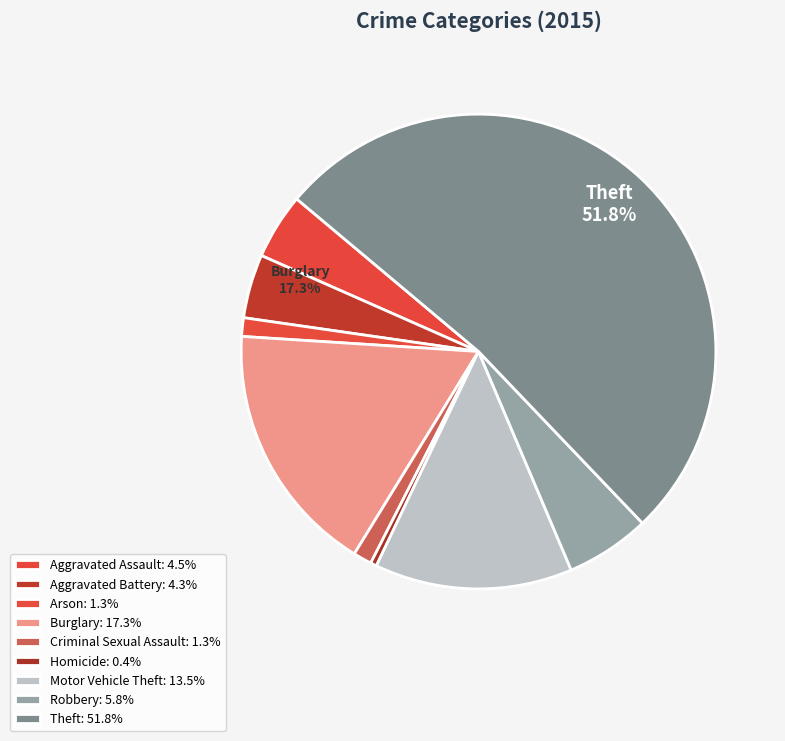

Rank the categories by value from highest to lowest.

Theft, Burglary, Motor Vehicle Theft, Robbery, Aggravated Assault, Aggravated Battery, Arson, Criminal Sexual Assault, Homicide